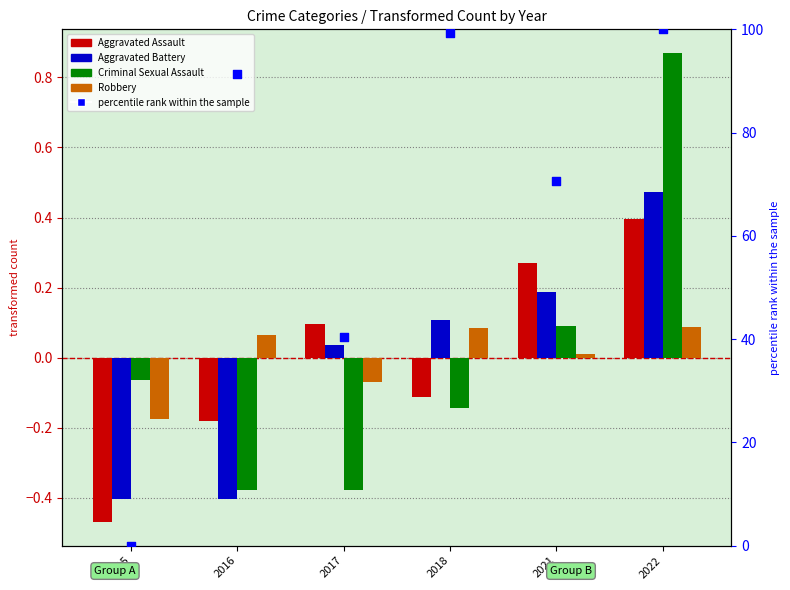

Is the value of Robbery at 2016 greater than the value of Criminal Sexual Assault at 2018?

Yes